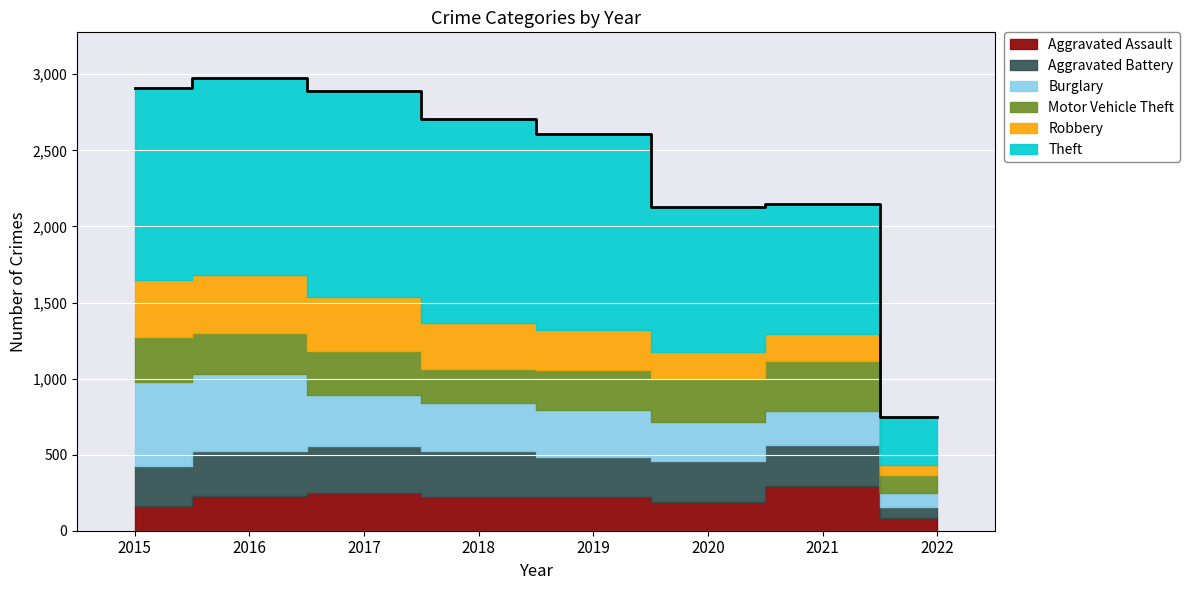

True or false: Burglary has a value of 799 at 2016.

False